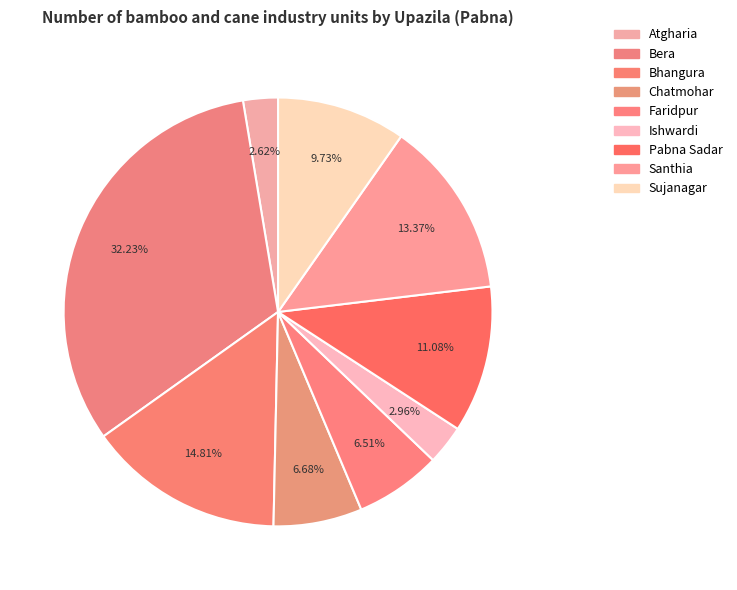

Is it true that Bhangura is 5% of the pie?

False